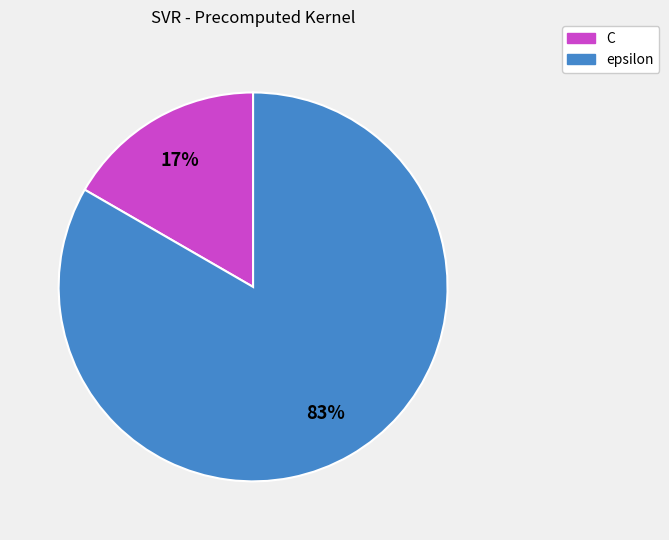

Rank the categories by value from lowest to highest.

C, epsilon